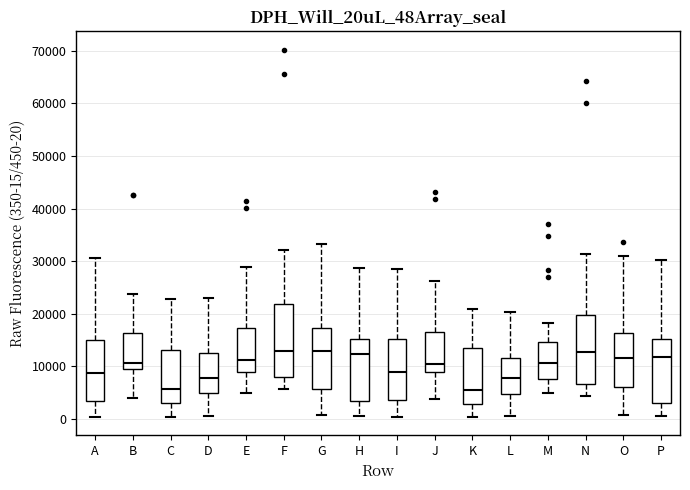

Where does the upper whisker of the box for H end on the y-axis? The values are not printed on the chart, so give them approximately, as read against the axis.

29000